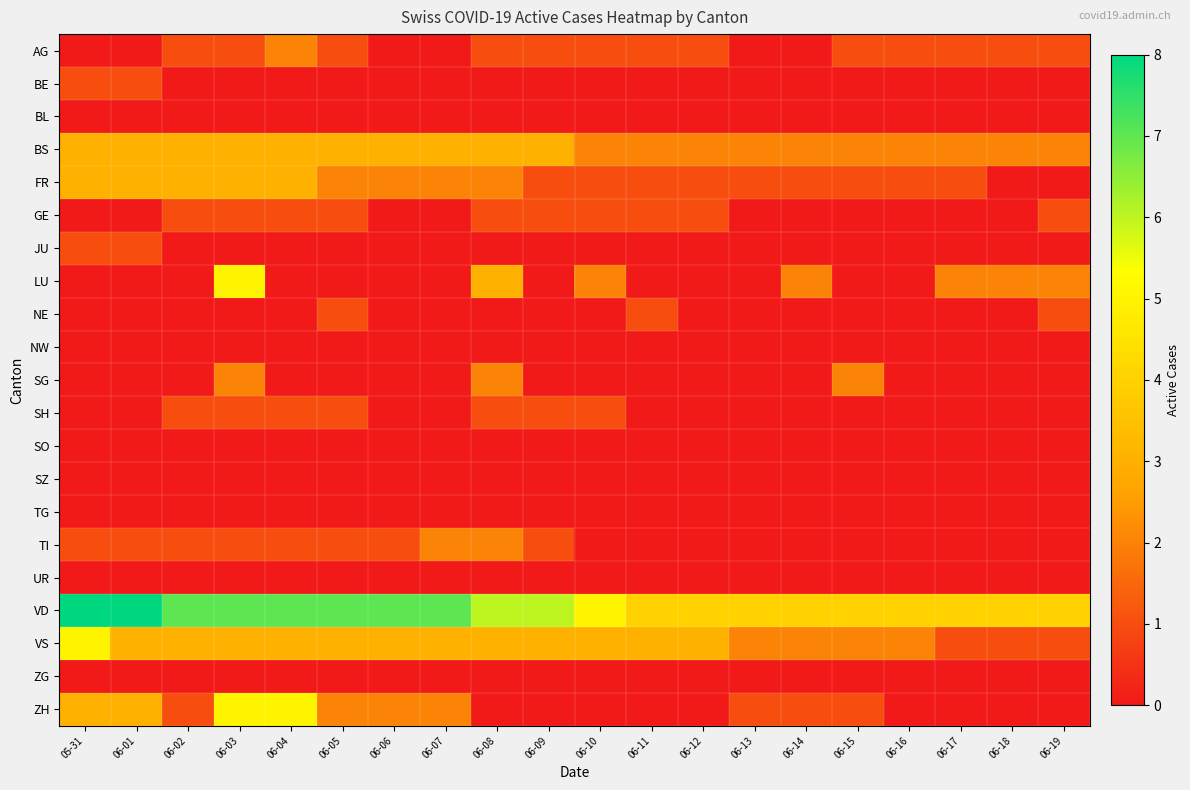

Which series has the largest range (max minus min)?

LU